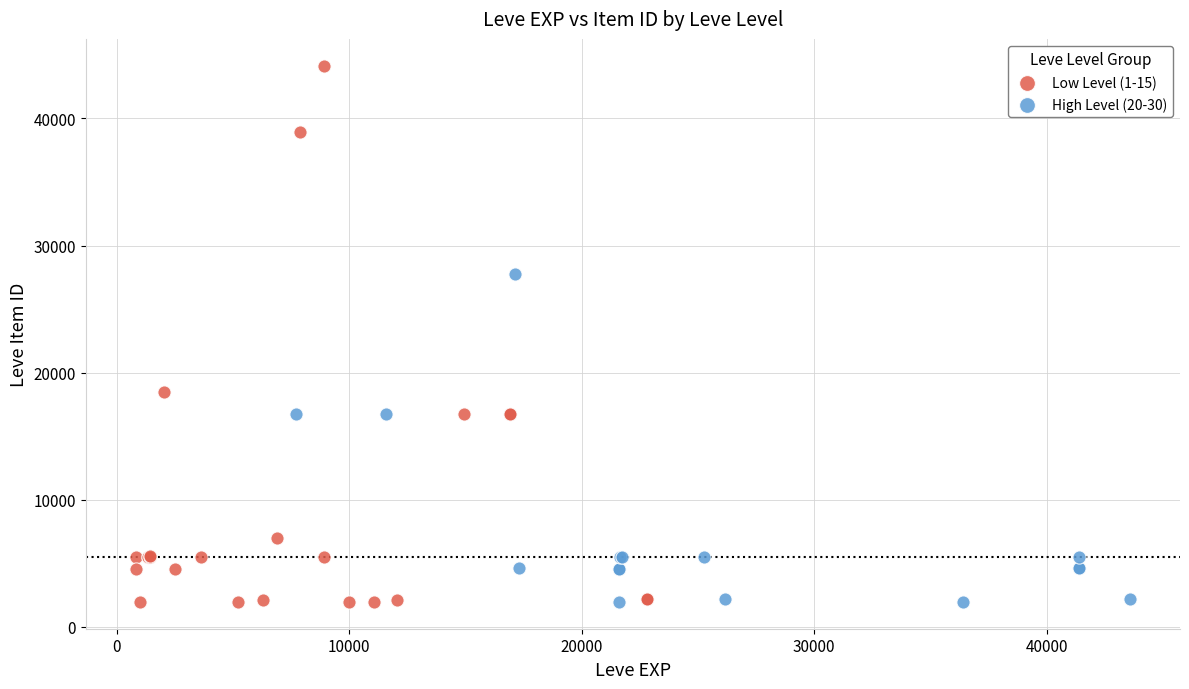

Which series has the largest Y range (max minus min)?

Low Level (1-15)